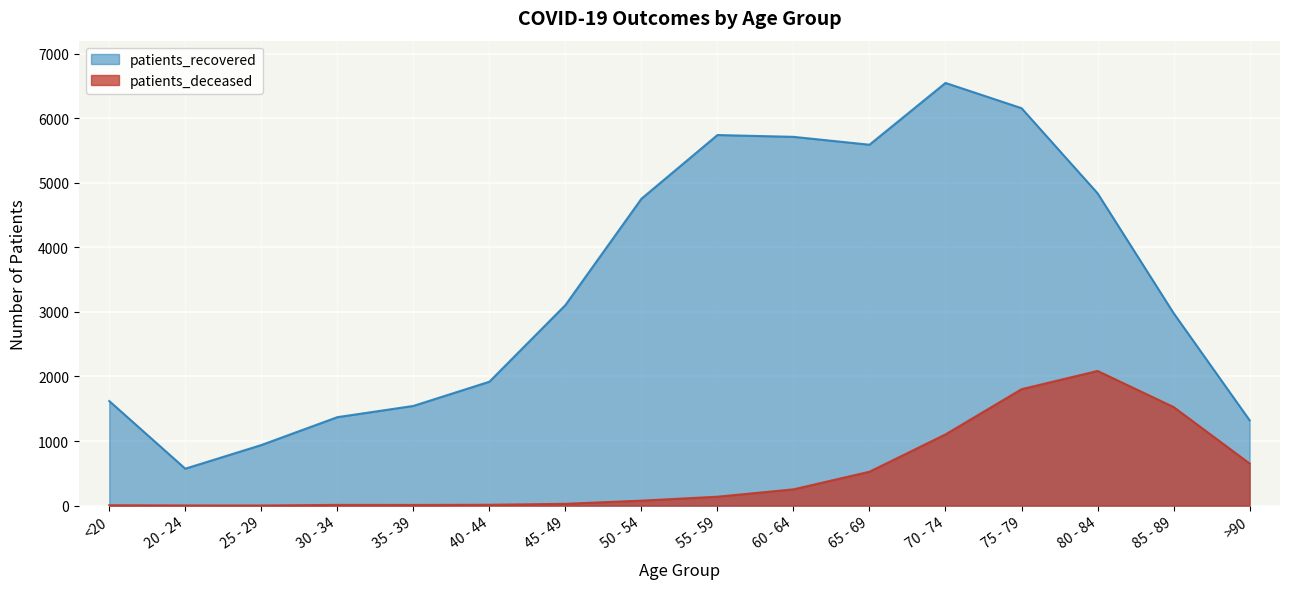

What is the sum of all patients_deceased values?

8236